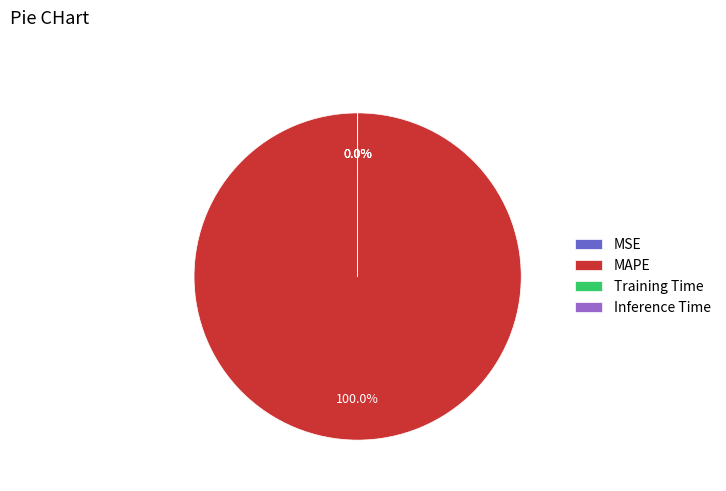

How many segments does this pie chart have?

4